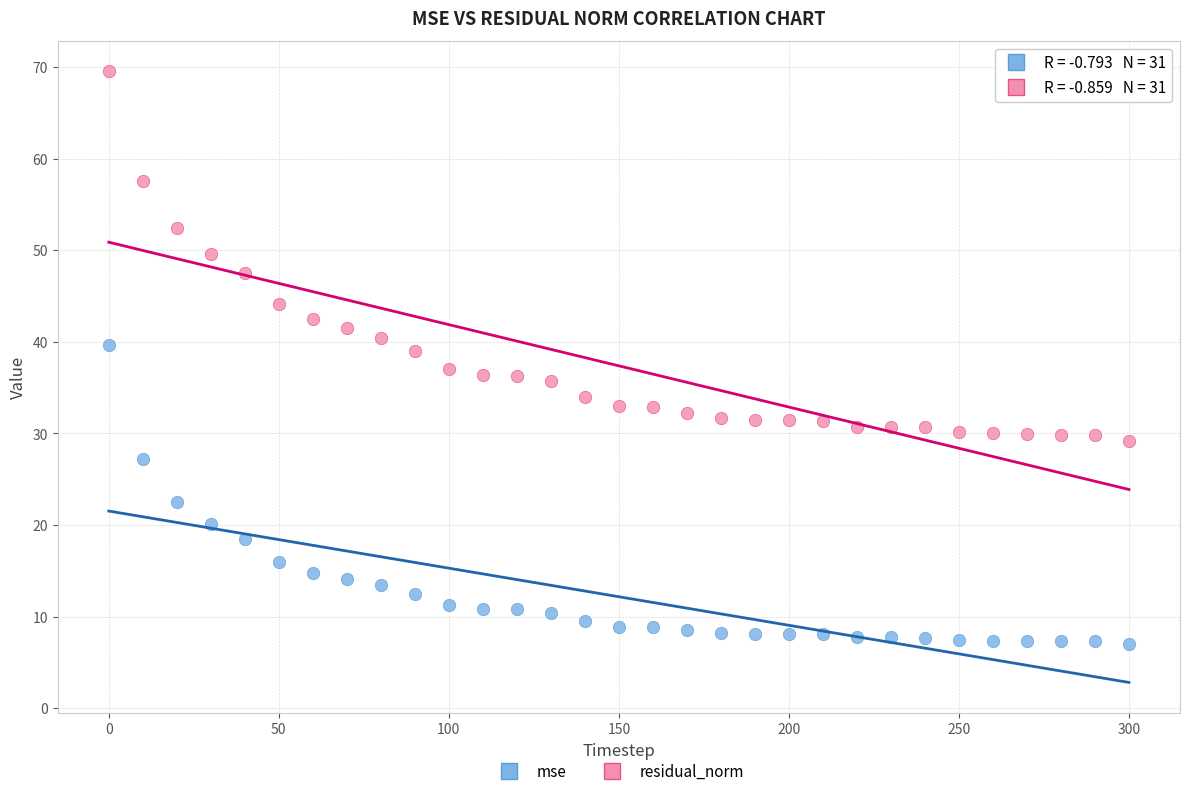

Which series contains the lowest Y value?

mse